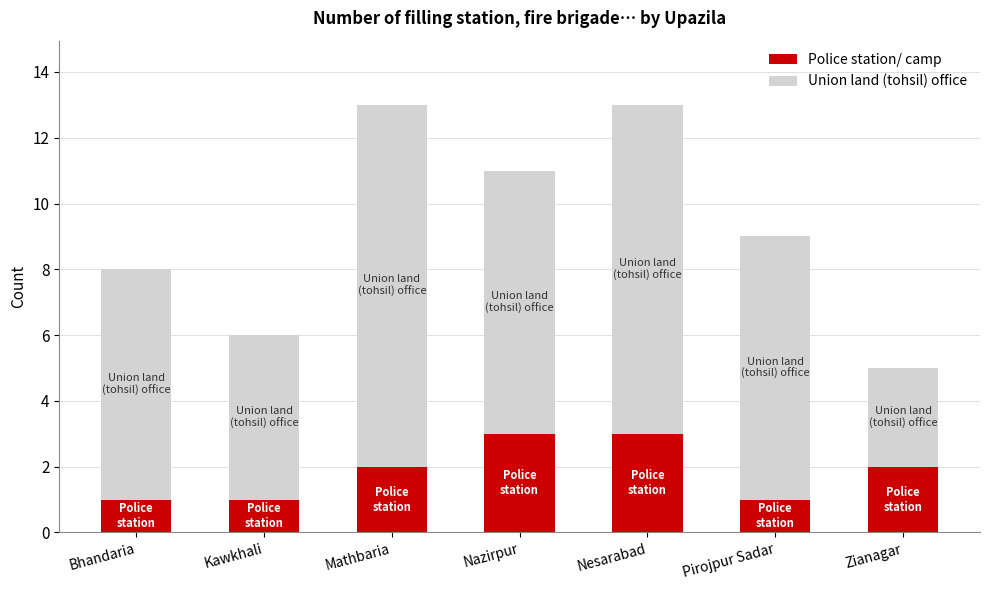

What is the highest value of the Police station/ camp series?

3